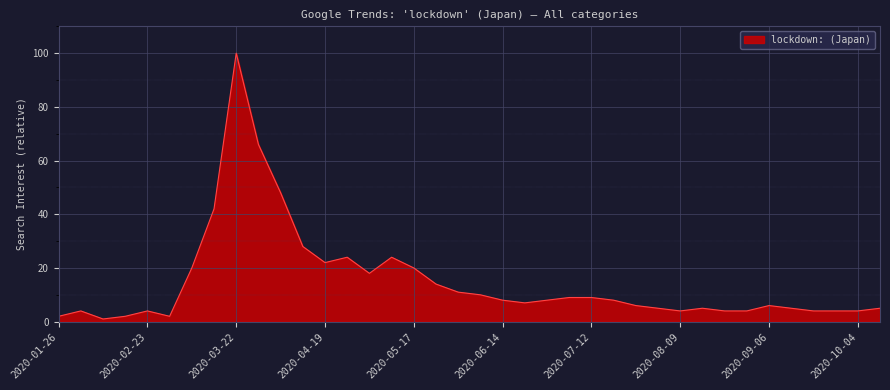

What is the difference between the maximum and minimum values?

99